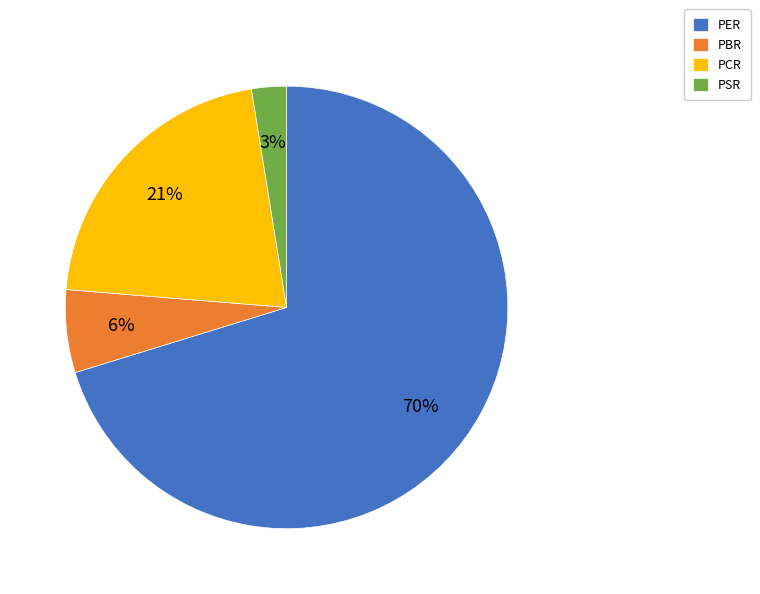

What is the ratio of the value at PBR to the value at PCR?

0.3